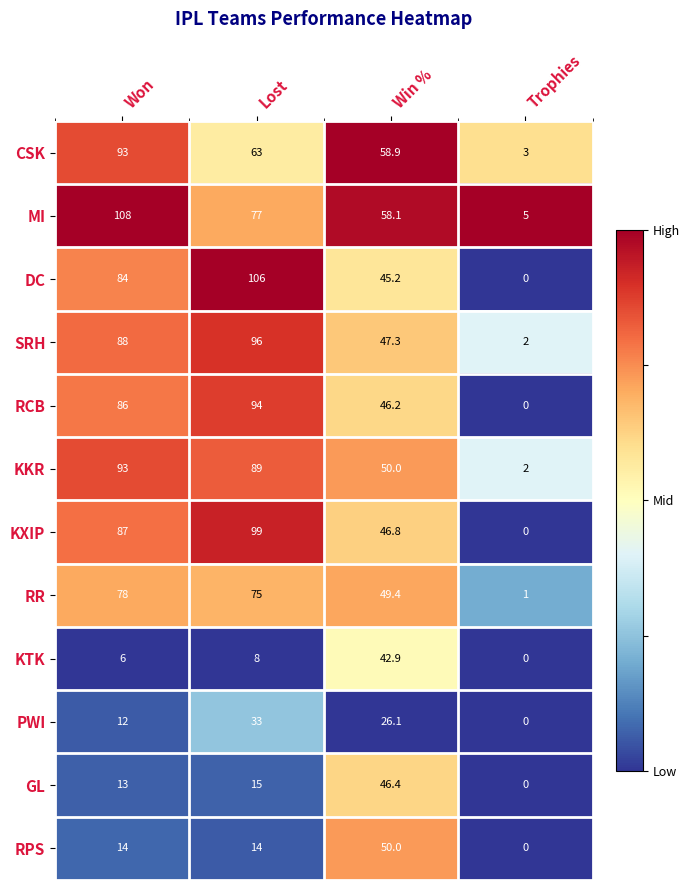

The CSK series shows 58.9 at Win %. True or false?

True